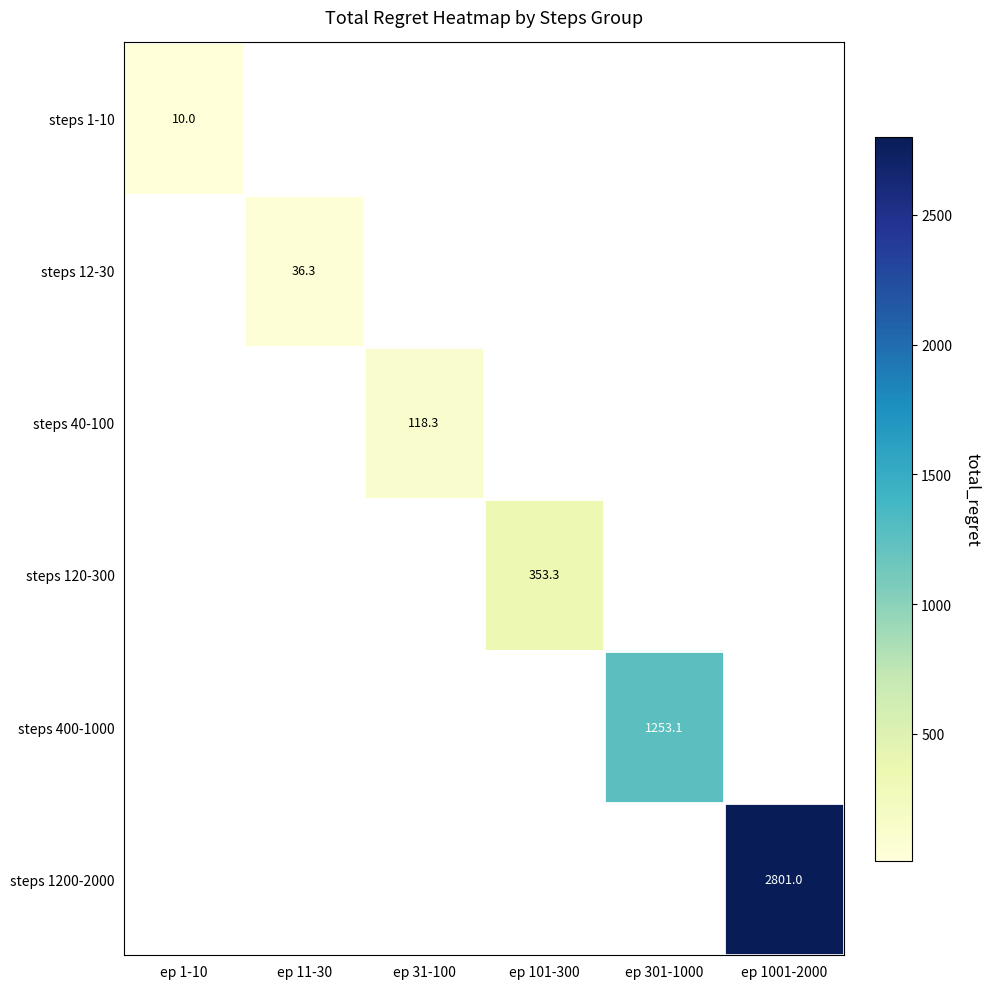

Is it true that steps 400-1000 equals 297.6 at ep 301-1000?

False